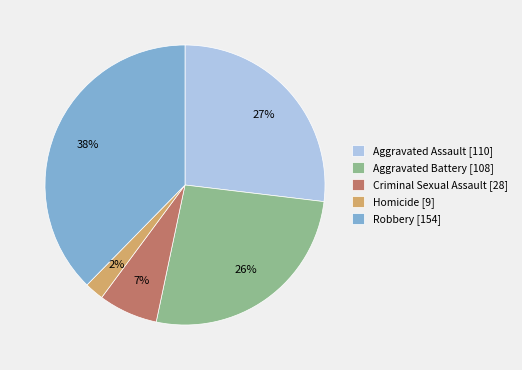

How many segments does this pie chart have?

5